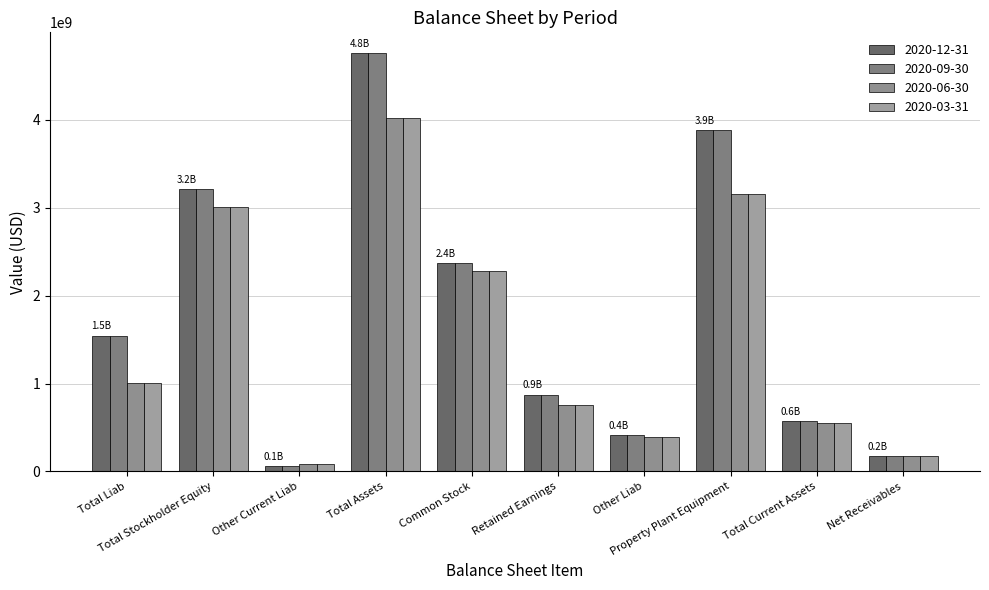

Reading left to right, what are all the values shown in this chart?

2020-12-31: Total Liab=1544600000	Total Stockholder Equity=3211400000	Other Current Liab=63600000	Total Assets=4756000000	Common Stock=2371400000	Retained Earnings=873700000	Other Liab=413400000	Property Plant Equipment=3879400000	Total Current Assets=569300000	Net Receivables=173800000
2020-09-30: Total Liab=1544600000	Total Stockholder Equity=3211400000	Other Current Liab=63600000	Total Assets=4756000000	Common Stock=2371400000	Retained Earnings=873700000	Other Liab=413400000	Property Plant Equipment=3879400000	Total Current Assets=569300000	Net Receivables=173800000
2020-06-30: Total Liab=1009700000	Total Stockholder Equity=3007800000	Other Current Liab=82200000	Total Assets=4017500000	Common Stock=2280400000	Retained Earnings=757000000	Other Liab=395200000	Property Plant Equipment=3152400000	Total Current Assets=546500000	Net Receivables=172800000
2020-03-31: Total Liab=1009700000	Total Stockholder Equity=3007800000	Other Current Liab=82200000	Total Assets=4017500000	Common Stock=2280400000	Retained Earnings=757000000	Other Liab=395200000	Property Plant Equipment=3152400000	Total Current Assets=546500000	Net Receivables=172800000